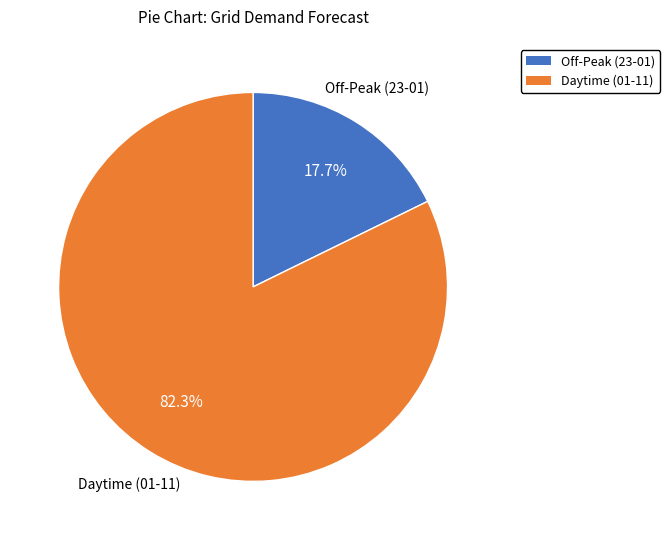

Does any single category account for the majority?

Yes